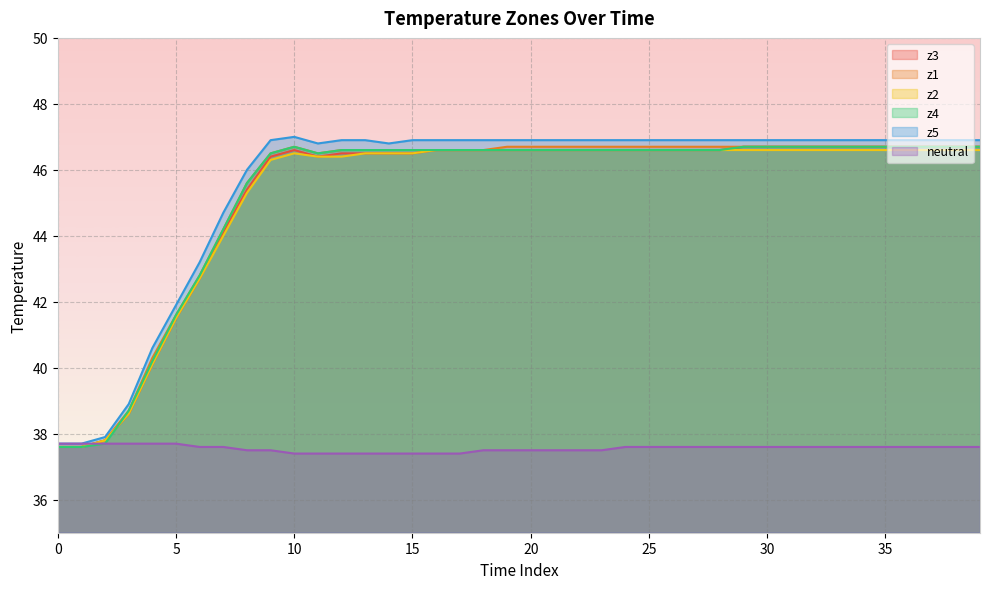

Reading left to right, extract all data points from this chart.

z3: 37.6	37.6	37.8	38.6	40.1	41.5	42.7	44.1	45.4	46.4	46.6	46.4	46.5	46.5	46.5	46.5	46.6	46.6	46.6	46.6	46.6	46.6	46.6	46.6	46.6	46.6	46.6	46.6	46.6	46.7	46.7	46.7	46.7	46.7	46.7	46.7	46.7	46.7	46.7	46.7
z1: 37.6	37.6	37.8	38.7	40.3	41.6	42.8	44.2	45.6	46.5	46.7	46.5	46.6	46.6	46.6	46.6	46.6	46.6	46.6	46.7	46.7	46.7	46.7	46.7	46.7	46.7	46.7	46.7	46.7	46.7	46.7	46.7	46.7	46.7	46.7	46.7	46.7	46.7	46.7	46.7
z2: 37.6	37.6	37.8	38.6	40.1	41.5	42.7	44.0	45.3	46.3	46.5	46.4	46.4	46.5	46.5	46.5	46.6	46.6	46.6	46.6	46.6	46.6	46.6	46.6	46.6	46.6	46.6	46.6	46.6	46.6	46.6	46.6	46.6	46.6	46.6	46.6	46.6	46.6	46.6	46.6
z4: 37.6	37.6	37.7	38.7	40.2	41.6	42.8	44.2	45.6	46.5	46.7	46.5	46.6	46.6	46.6	46.6	46.6	46.6	46.6	46.6	46.6	46.6	46.6	46.6	46.6	46.6	46.6	46.6	46.6	46.7	46.7	46.7	46.7	46.7	46.7	46.7	46.7	46.7	46.7	46.7
z5: 37.7	37.7	37.9	38.9	40.6	41.9	43.2	44.7	46.0	46.9	47.0	46.8	46.9	46.9	46.8	46.9	46.9	46.9	46.9	46.9	46.9	46.9	46.9	46.9	46.9	46.9	46.9	46.9	46.9	46.9	46.9	46.9	46.9	46.9	46.9	46.9	46.9	46.9	46.9	46.9
neutral: 37.7	37.7	37.7	37.7	37.7	37.7	37.6	37.6	37.5	37.5	37.4	37.4	37.4	37.4	37.4	37.4	37.4	37.4	37.5	37.5	37.5	37.5	37.5	37.5	37.6	37.6	37.6	37.6	37.6	37.6	37.6	37.6	37.6	37.6	37.6	37.6	37.6	37.6	37.6	37.6